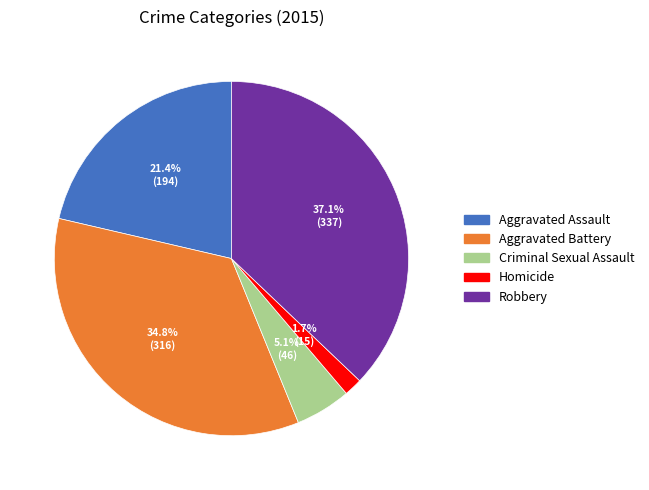

To the nearest percent, what is the difference between the largest and smallest slice percentages?

35%